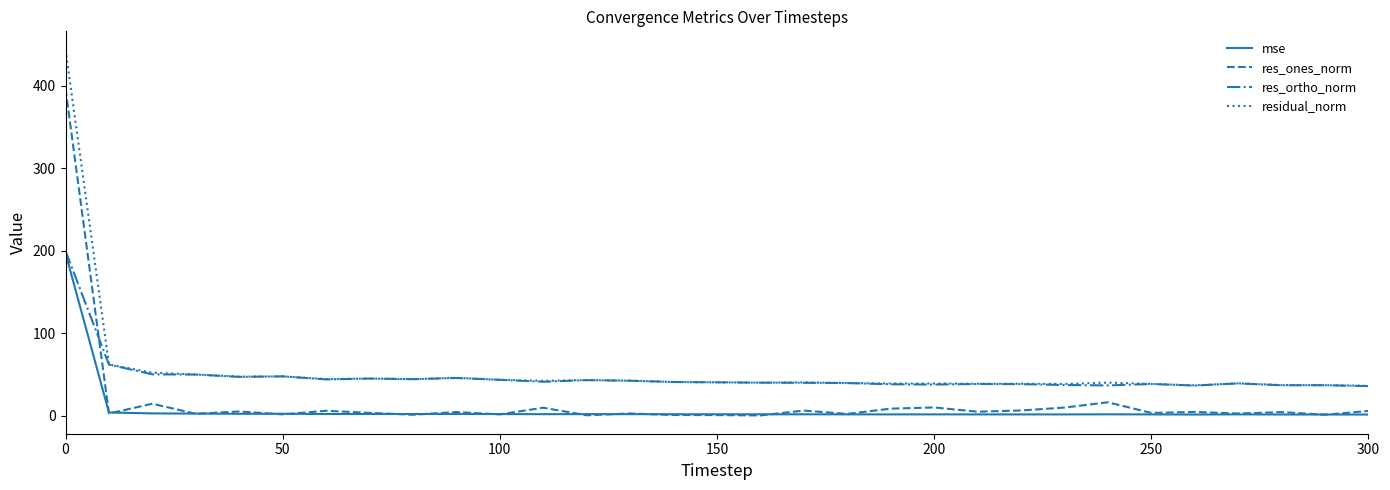

Which series has the largest range (max minus min)?

residual_norm